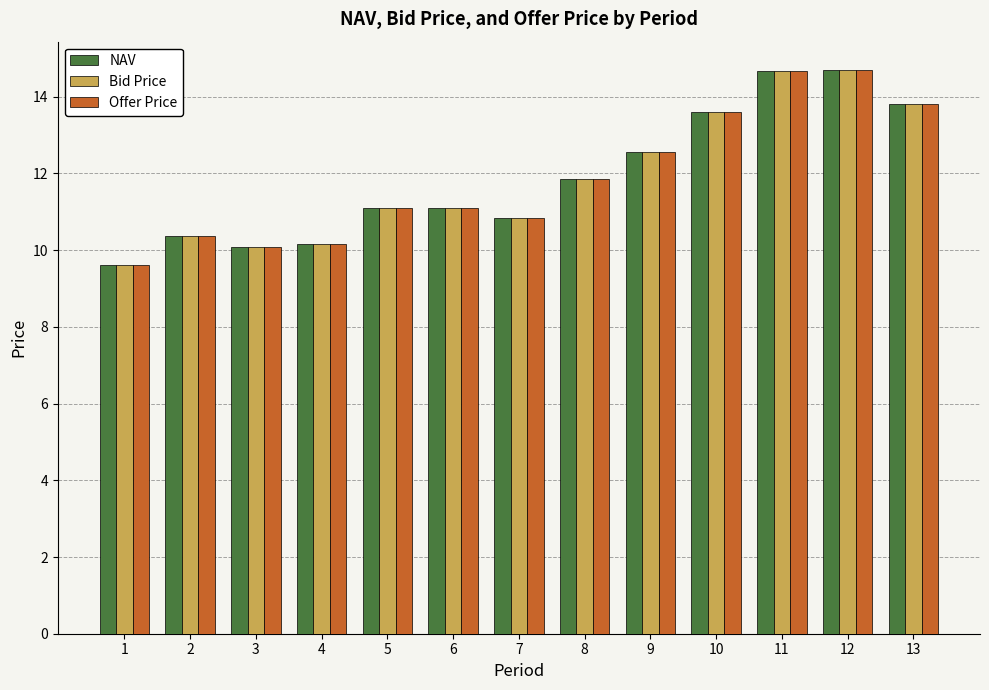

Is it true that NAV equals 9.6 at 1?

True